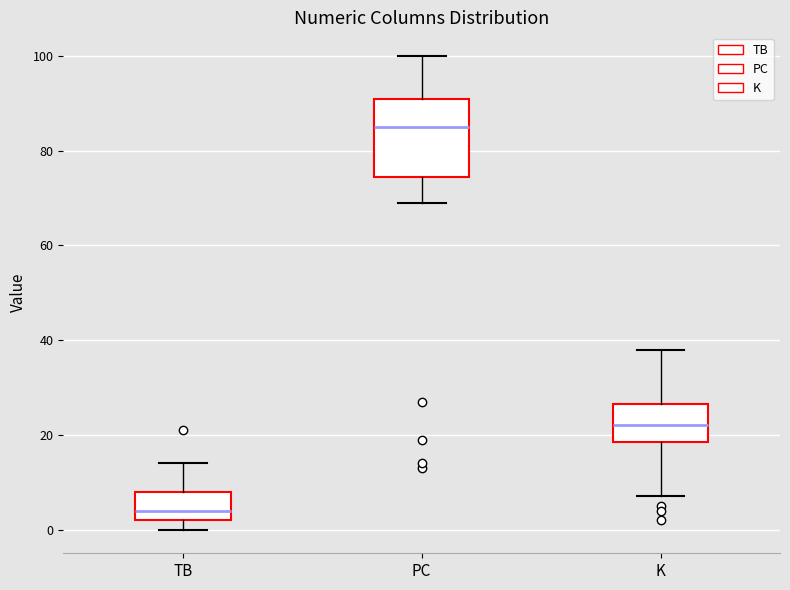

Where is the upper edge of the box for K on the y-axis? The values are not printed on the chart, so give them approximately, as read against the axis.

26